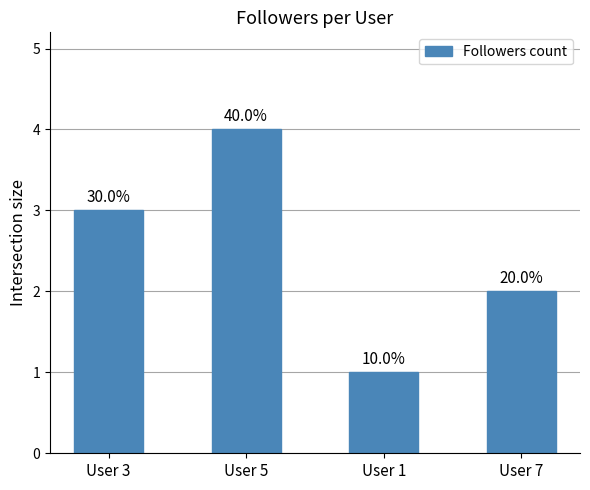

What is the difference between the maximum and minimum values?

3